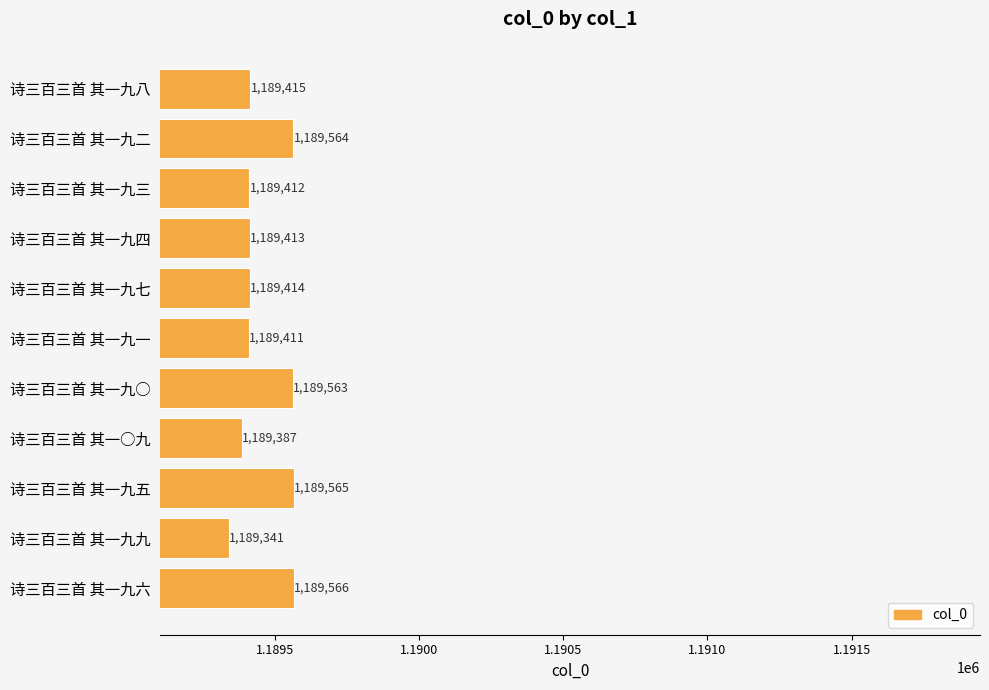

How many data points are less than 1189414?

5